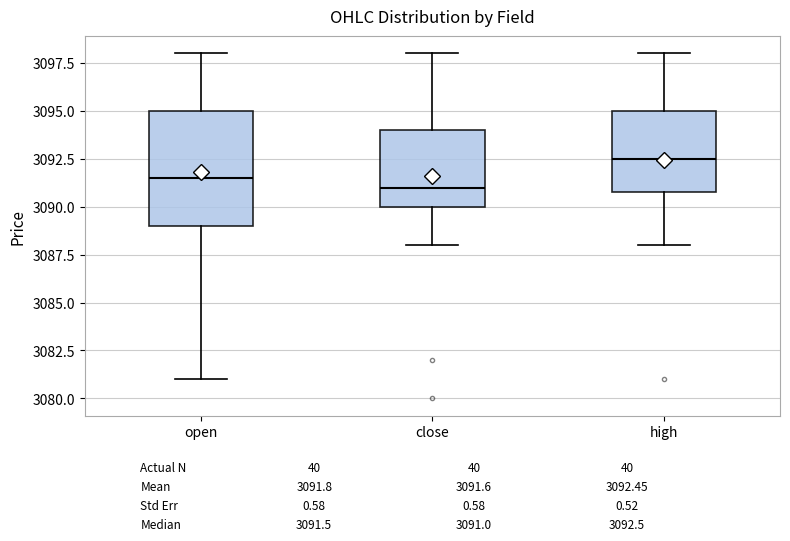

Which box's median line is the lowest?

close